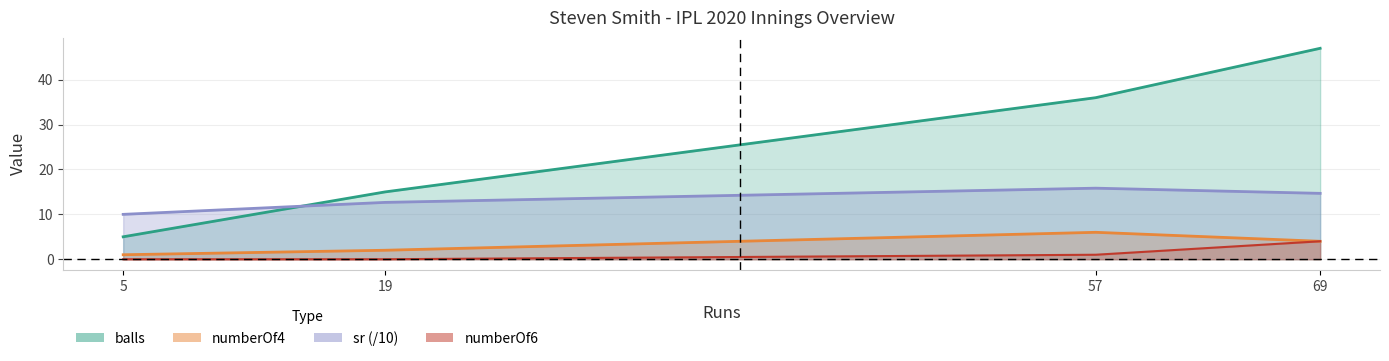

Which series has the widest spread of values?

balls